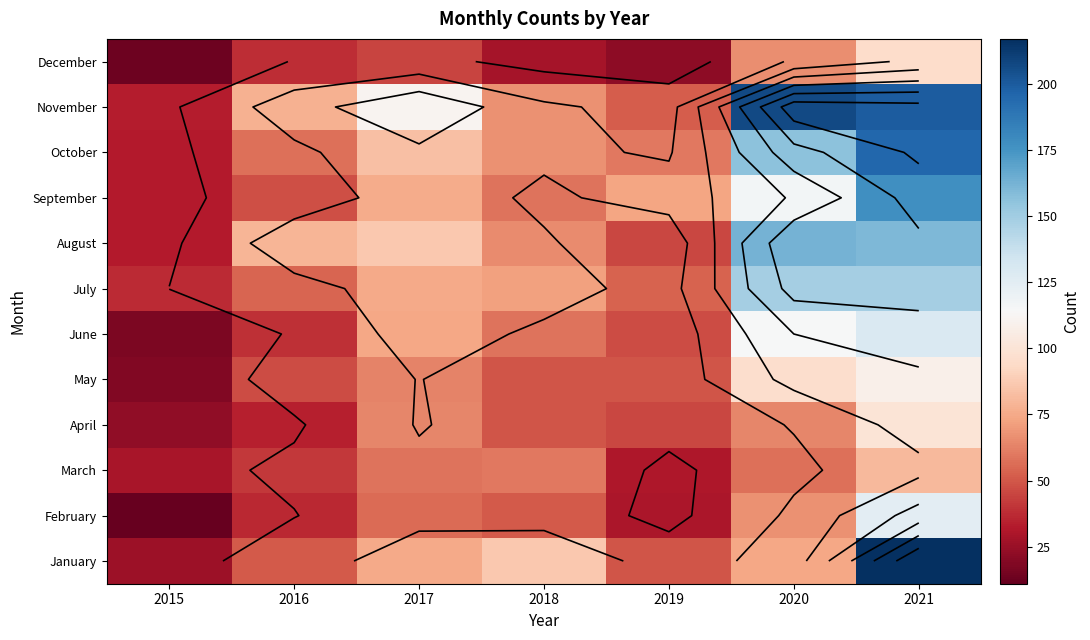

What is the total value across all series at 2018?

710